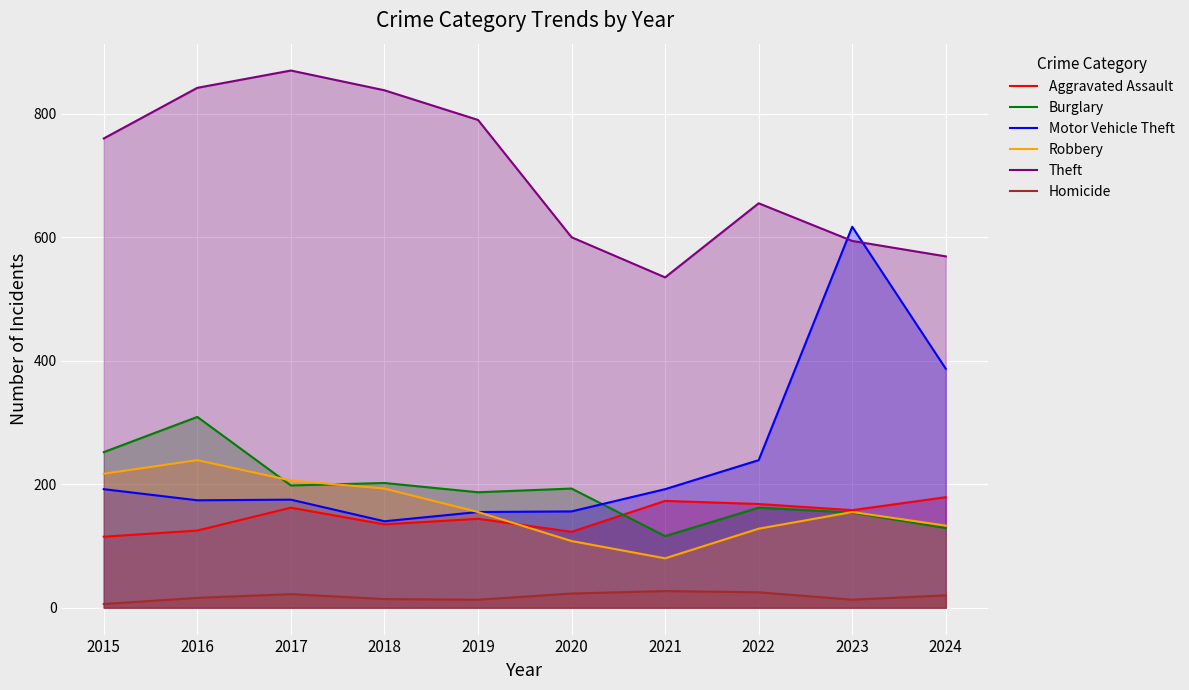

What is the smallest value displayed?

6